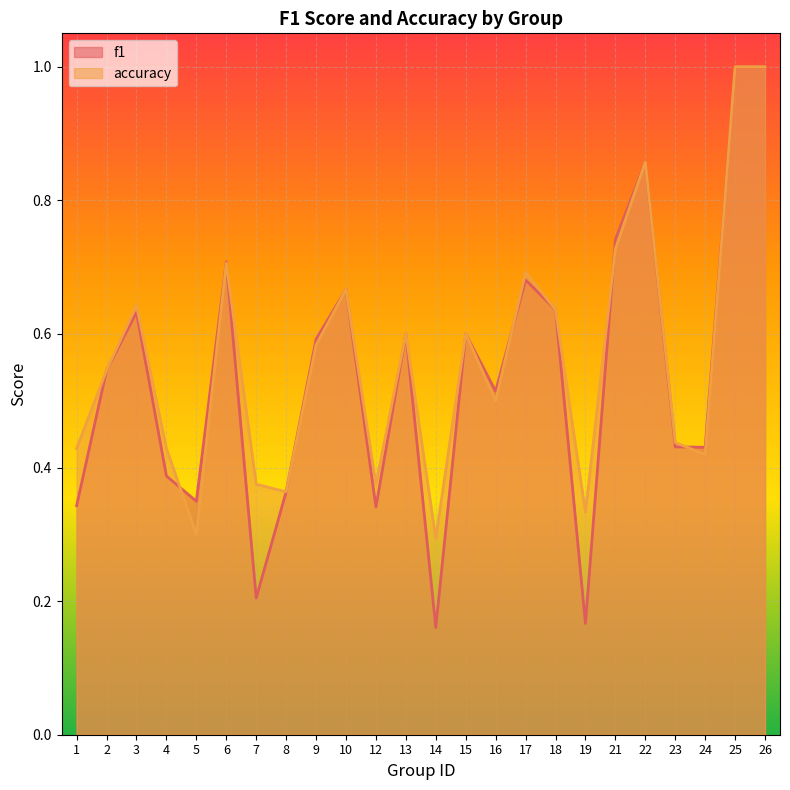

Reading left to right, extract all data points from this chart.

f1: 1=0.3	2=0.5	3=0.6	4=0.4	5=0.3	6=0.7	7=0.2	8=0.4	9=0.6	10=0.7	12=0.3	13=0.6	14=0.2	15=0.6	16=0.5	17=0.7	18=0.6	19=0.2	21=0.7	22=0.9	23=0.4	24=0.4	25=1.0	26=1.0
accuracy: 1=0.4	2=0.5	3=0.6	4=0.4	5=0.3	6=0.7	7=0.4	8=0.4	9=0.6	10=0.7	12=0.4	13=0.6	14=0.3	15=0.6	16=0.5	17=0.7	18=0.6	19=0.3	21=0.7	22=0.9	23=0.4	24=0.4	25=1.0	26=1.0